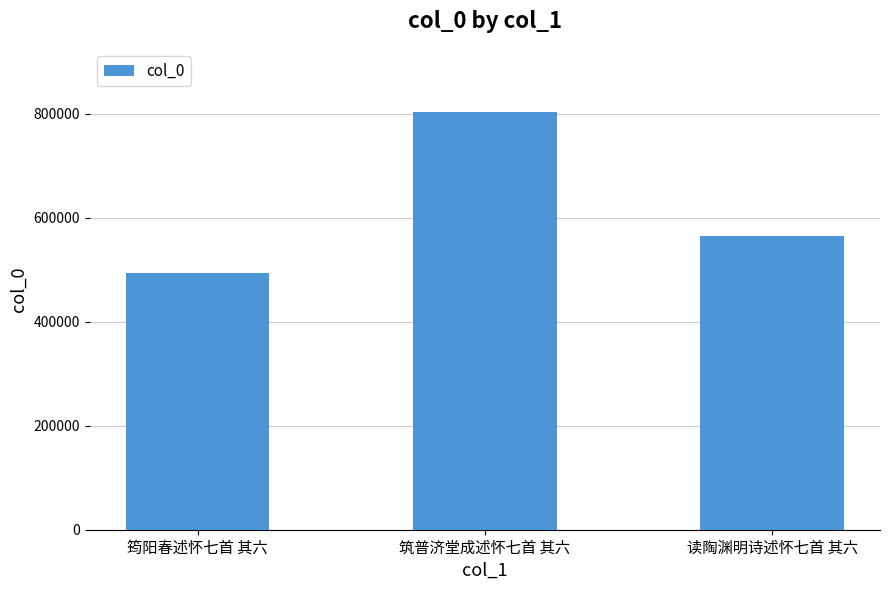

Which has a higher value, 读陶渊明诗述怀七首 其六 or 筑普济堂成述怀七首 其六?

筑普济堂成述怀七首 其六